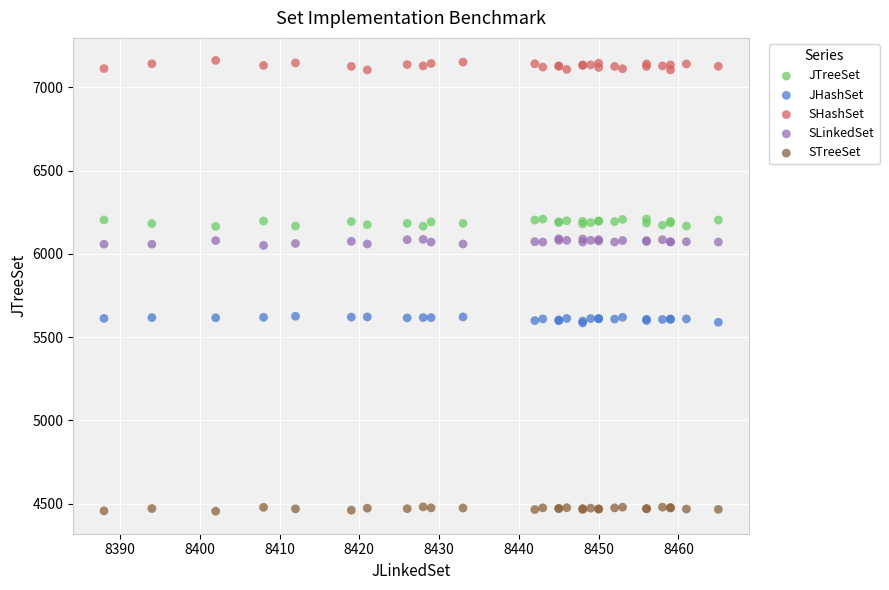

What is the X range (max minus min) for the scatter plot?

77